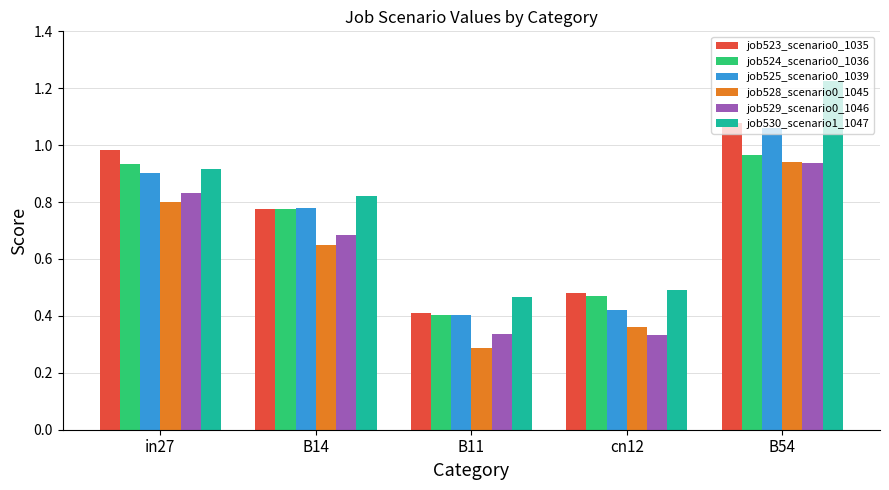

What is the average value of the job528_scenario0_1045 series?

0.6